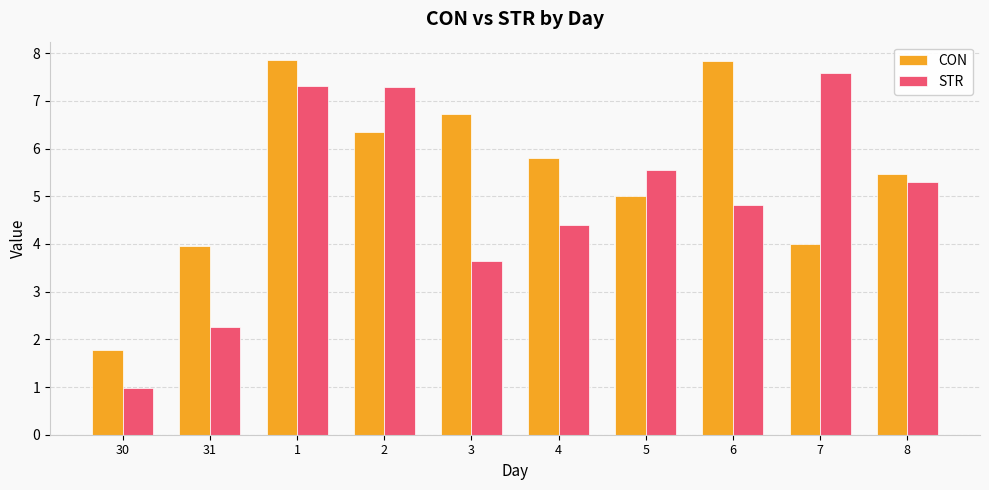

List the series in order of their peak value, highest first.

CON, STR